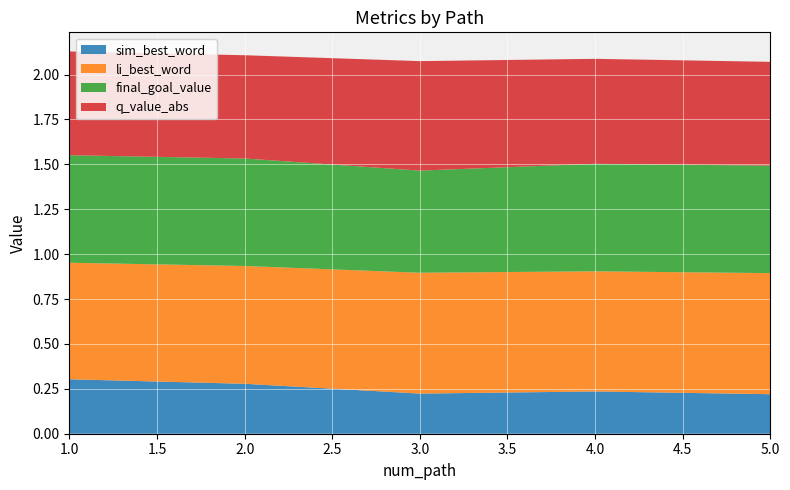

Reading left to right, what are all the values shown in this chart?

sim_best_word: 0.3	0.3	0.2	0.2	0.2
li_best_word: 0.6	0.7	0.7	0.7	0.7
final_goal_value: 0.6	0.6	0.6	0.6	0.6
q_value_abs: 0.6	0.6	0.6	0.6	0.6